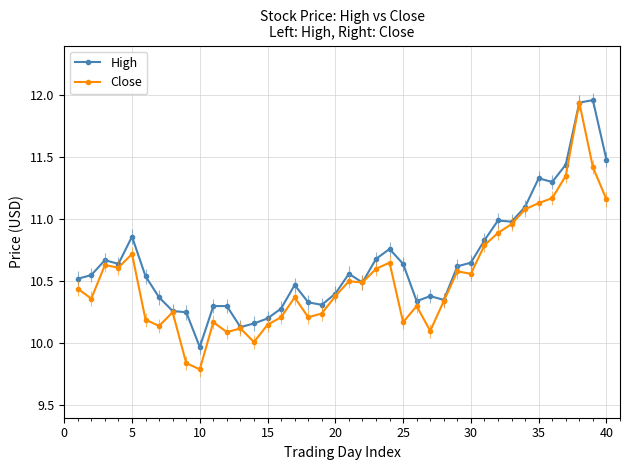

Which series has the largest range (max minus min)?

Close